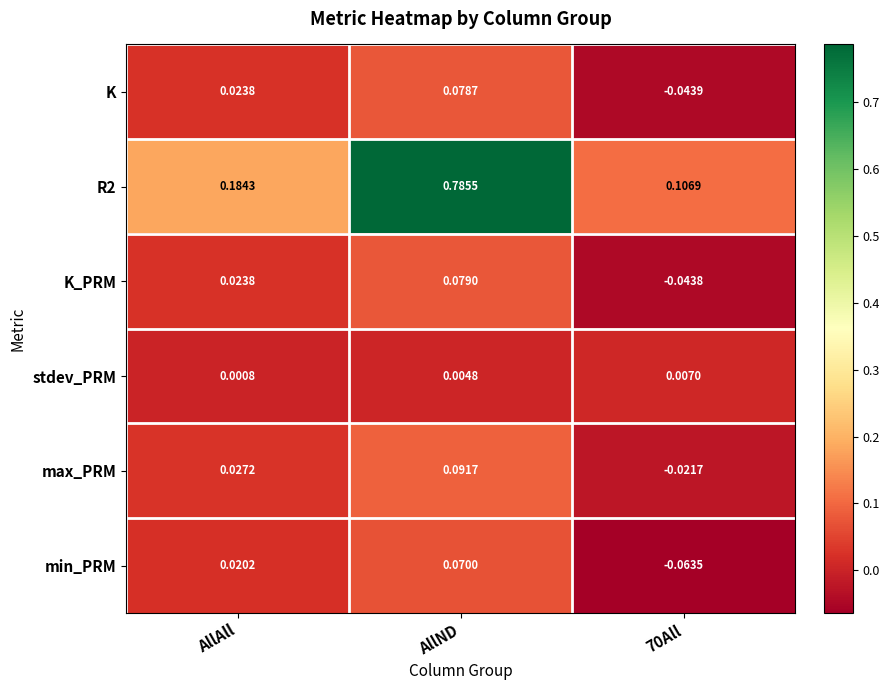

Between AllAll and 70All, which series saw the biggest shift?

min_PRM